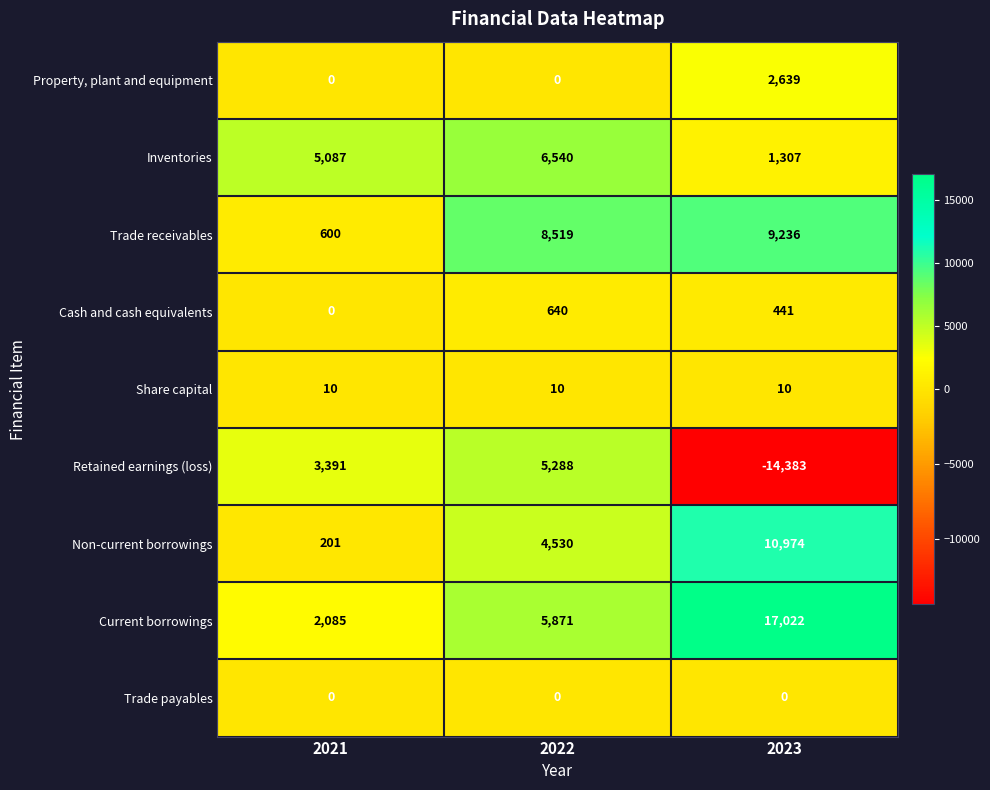

How many series are shown in this chart?

9